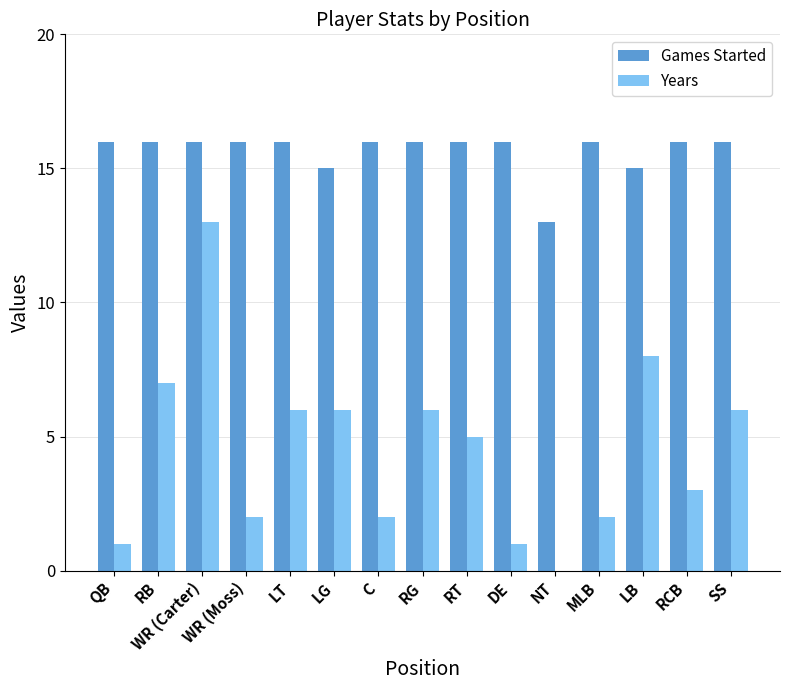

Which series has the largest total across all categories?

Games Started